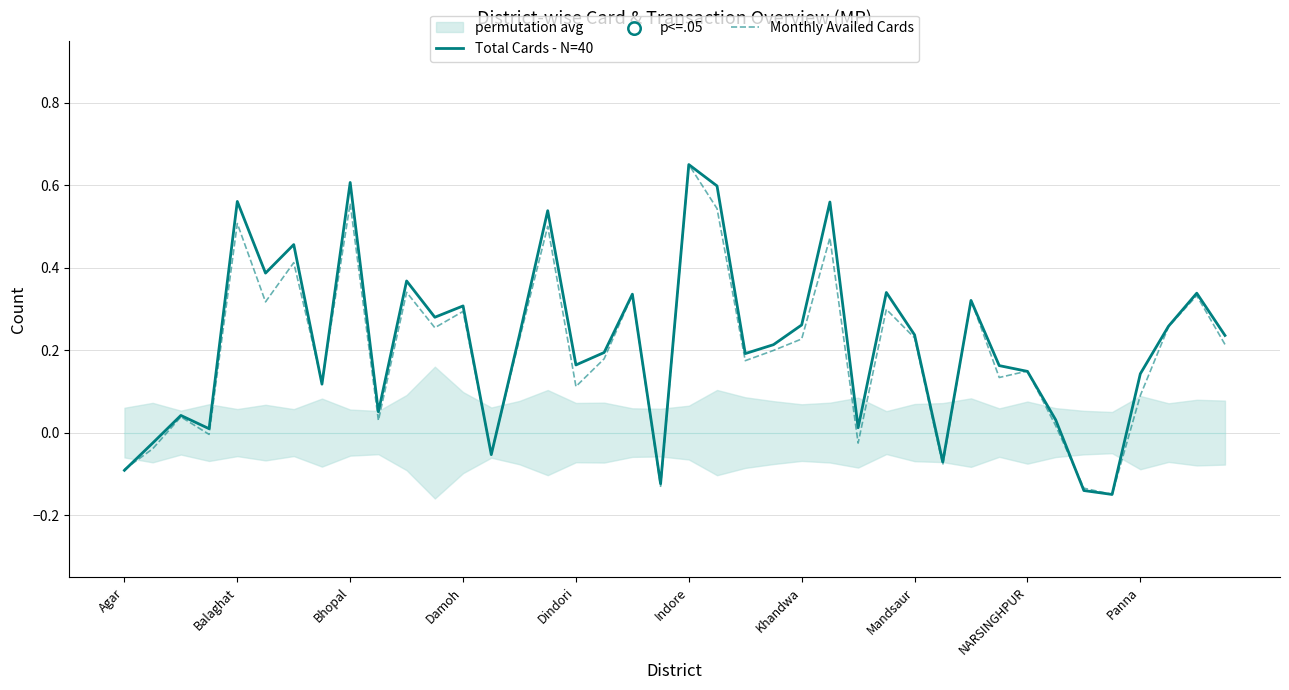

What are all the series names shown in the legend?

Total Cards - N=40, Monthly Availed Cards